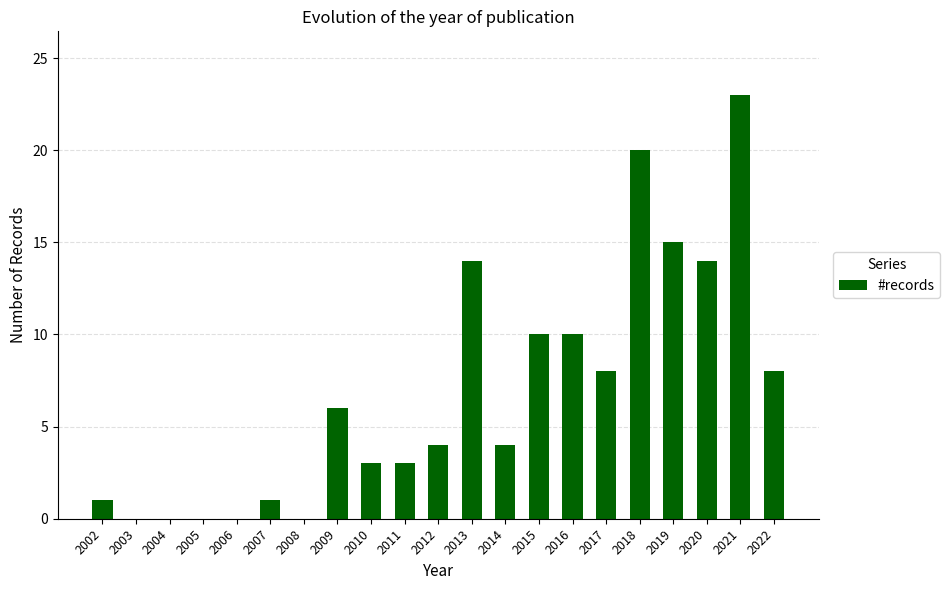

Are the bars horizontal?

No